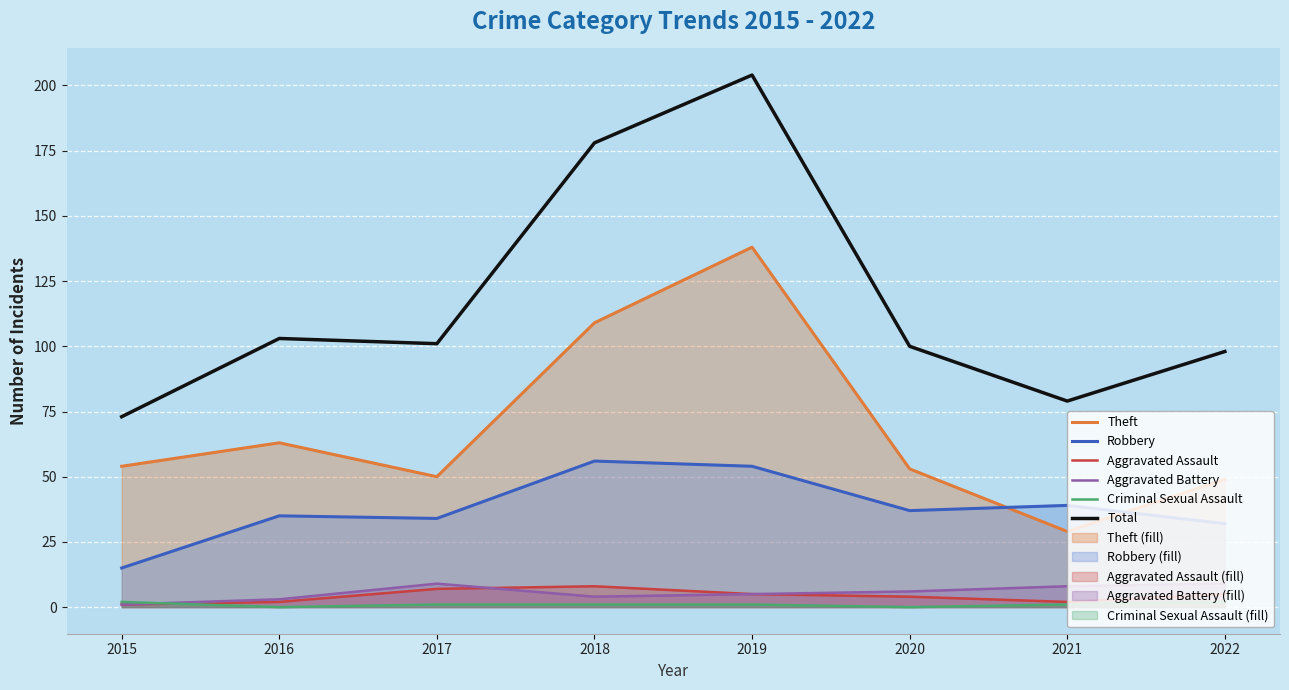

Is it true that Criminal Sexual Assault equals 1 at 2019?

True